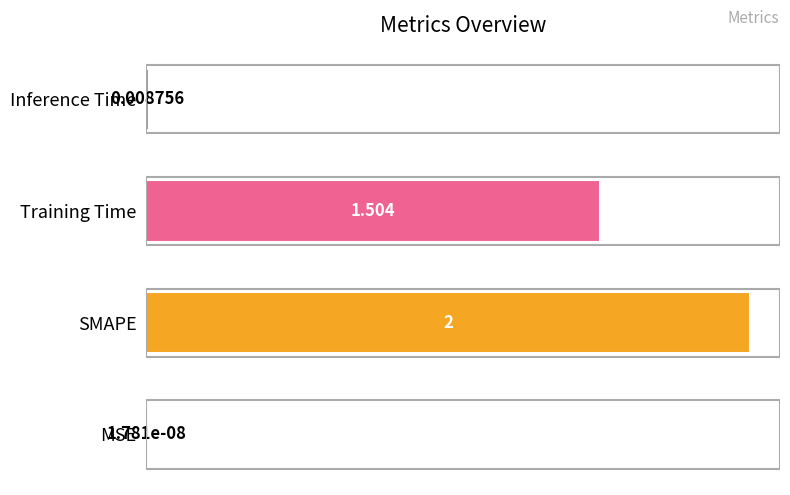

Which has a higher value, Training Time or SMAPE?

SMAPE